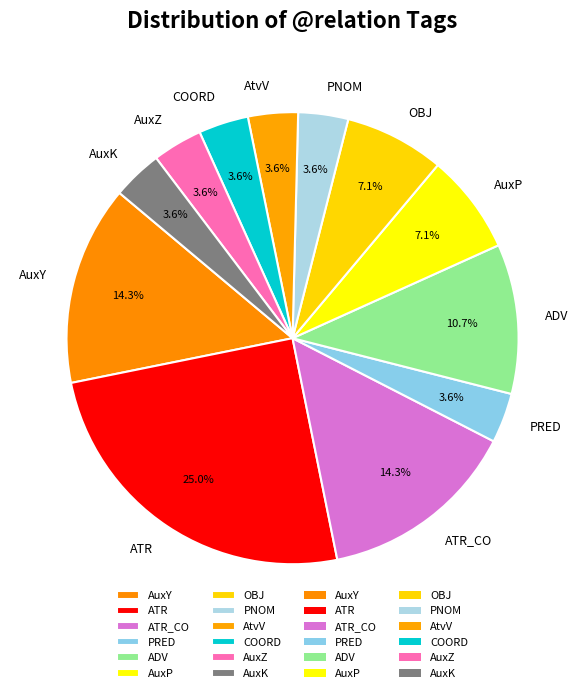

Does AtvV account for over 50% of the chart?

No